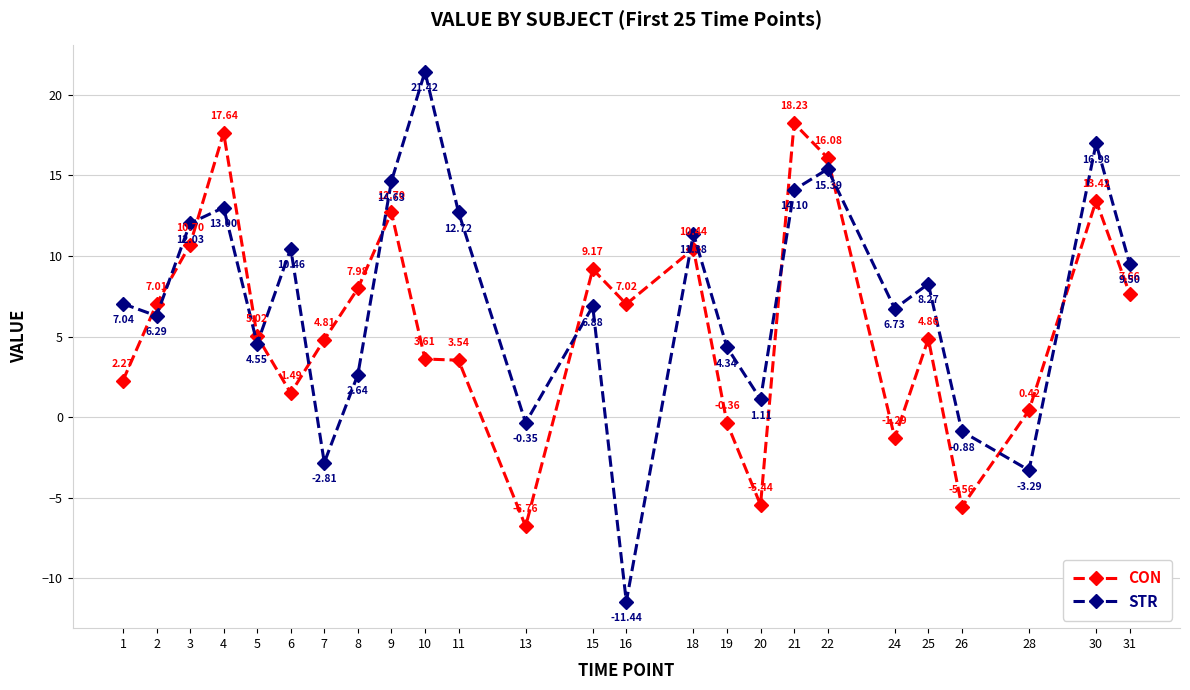

How many lines are shown in the chart?

2